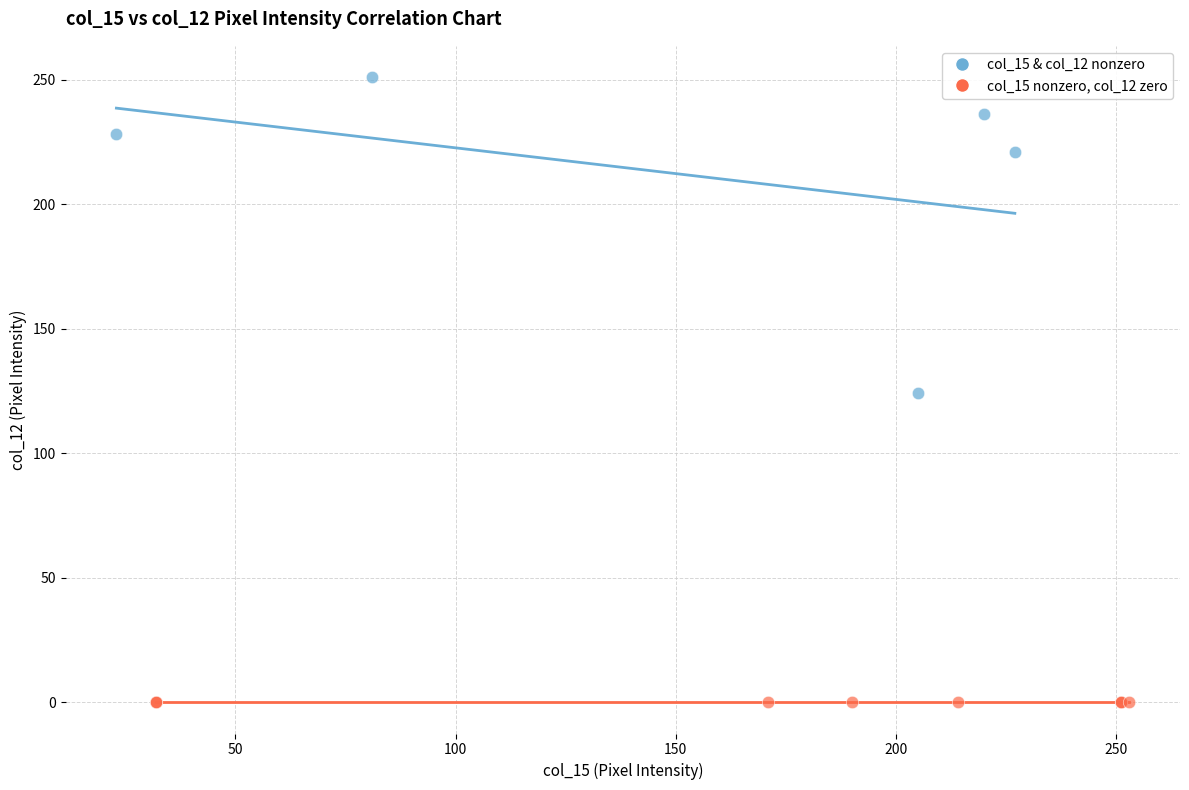

Which series reaches the minimum Y coordinate?

col_15 nonzero, col_12 zero